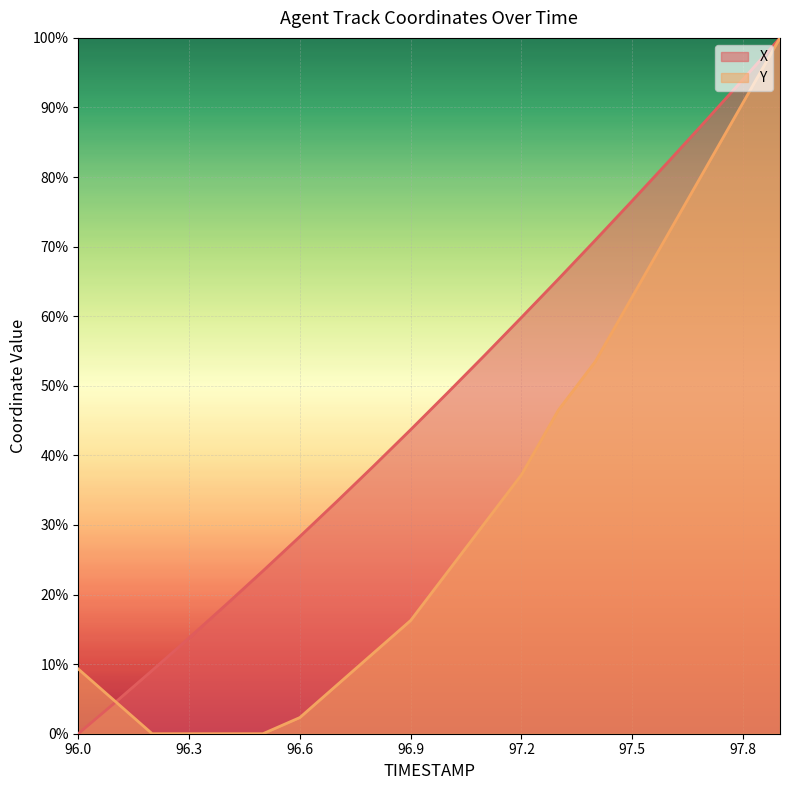

At which label does X reach its peak?

97.9